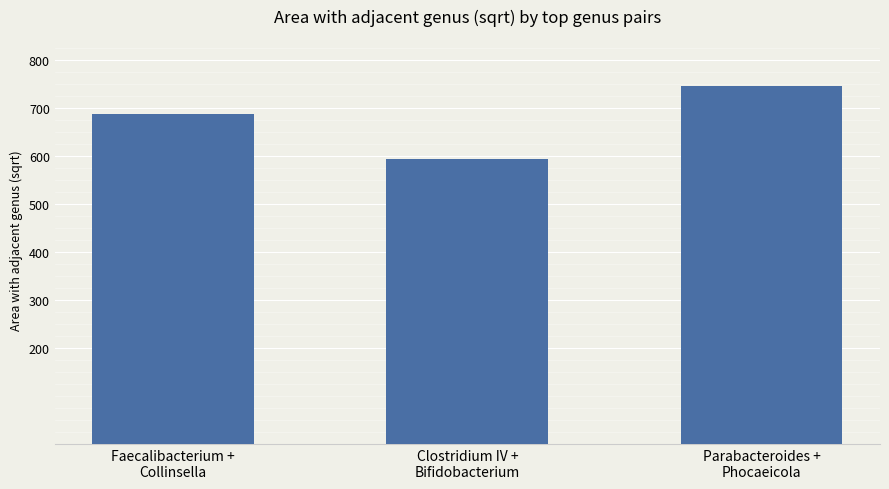

The value at Clostridium IV +
Bifidobacterium is 593.8. True or false?

True